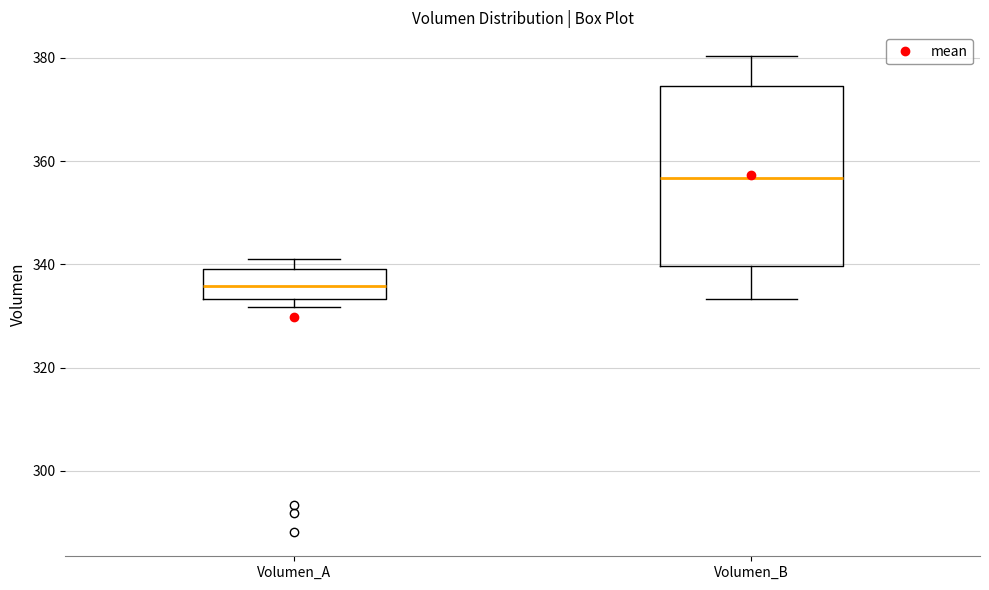

Reading left to right, transcribe this box plot: for each box, give where its median line is, the range the box spans, and where its two whiskers end, as read against the y-axis. The values are not printed on the chart, so give them approximately, as read against the axis.

Volumen_A: median 336, box 334 to 340, whiskers 332 to 342
Volumen_B: median 356, box 340 to 374, whiskers 334 to 380